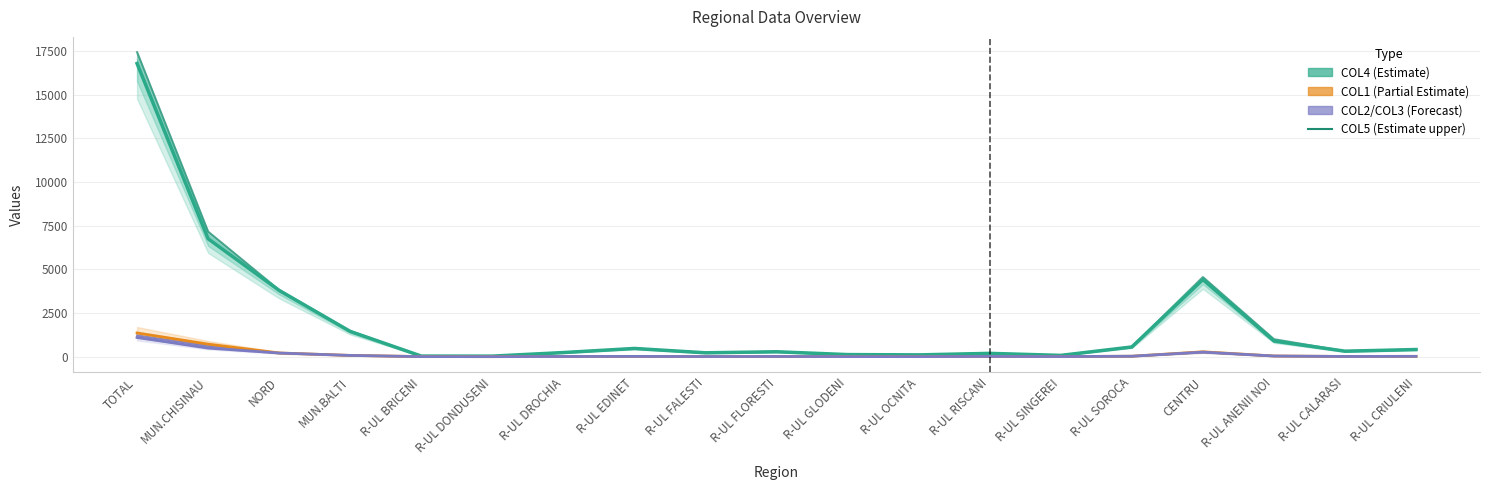

The COL1 (Partial Estimate) series shows 16 at R-UL RISCANI. True or false?

True